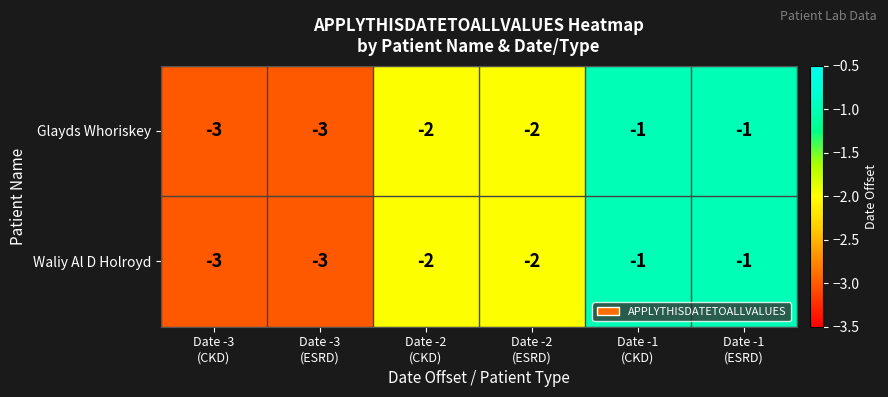

Count the Glayds Whoriskey values in the range -3 to -1.

6